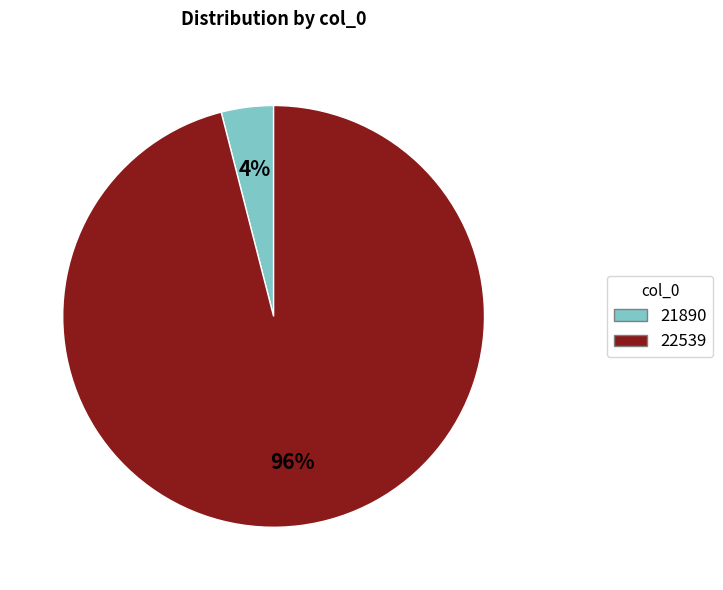

Combined, do 21890 and 22539 account for over 50%?

Yes